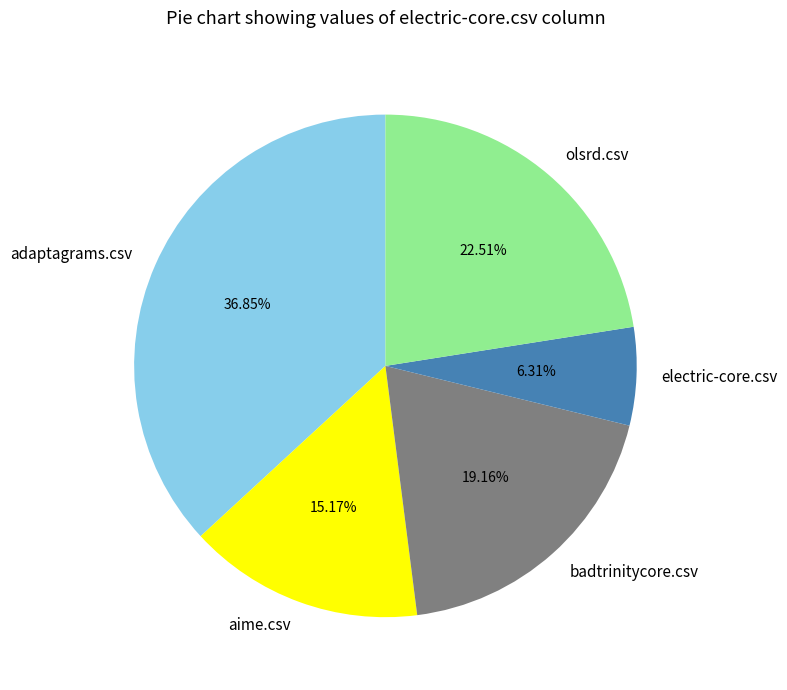

Is it true that olsrd.csv is 23% of the pie?

True